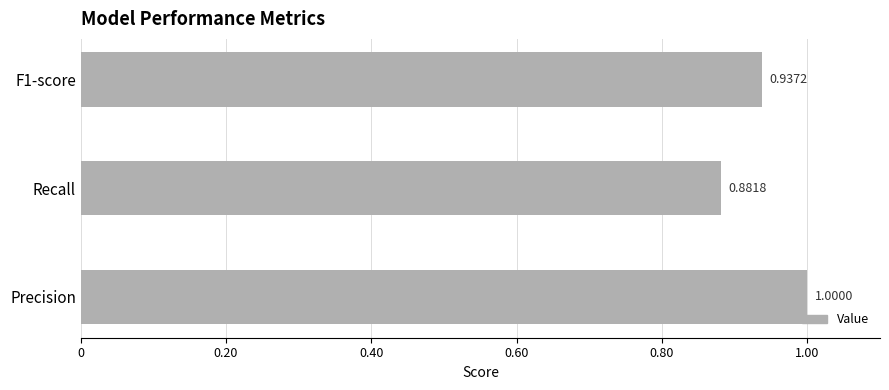

Where is the data nearest to the value 0?

Recall